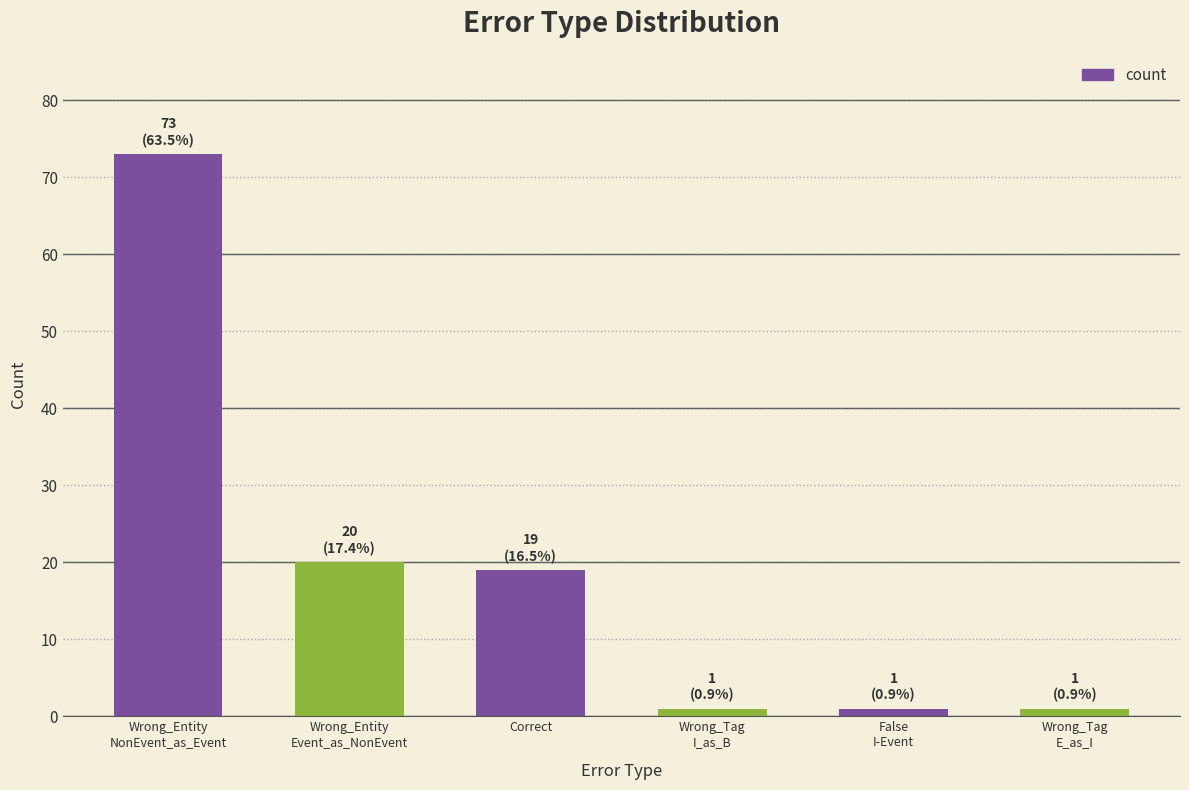

Reading left to right, list all the values displayed in this chart.

Wrong_Entity
NonEvent_as_Event=73	Wrong_Entity
Event_as_NonEvent=20	Correct=19	Wrong_Tag
I_as_B=1	False
I-Event=1	Wrong_Tag
E_as_I=1